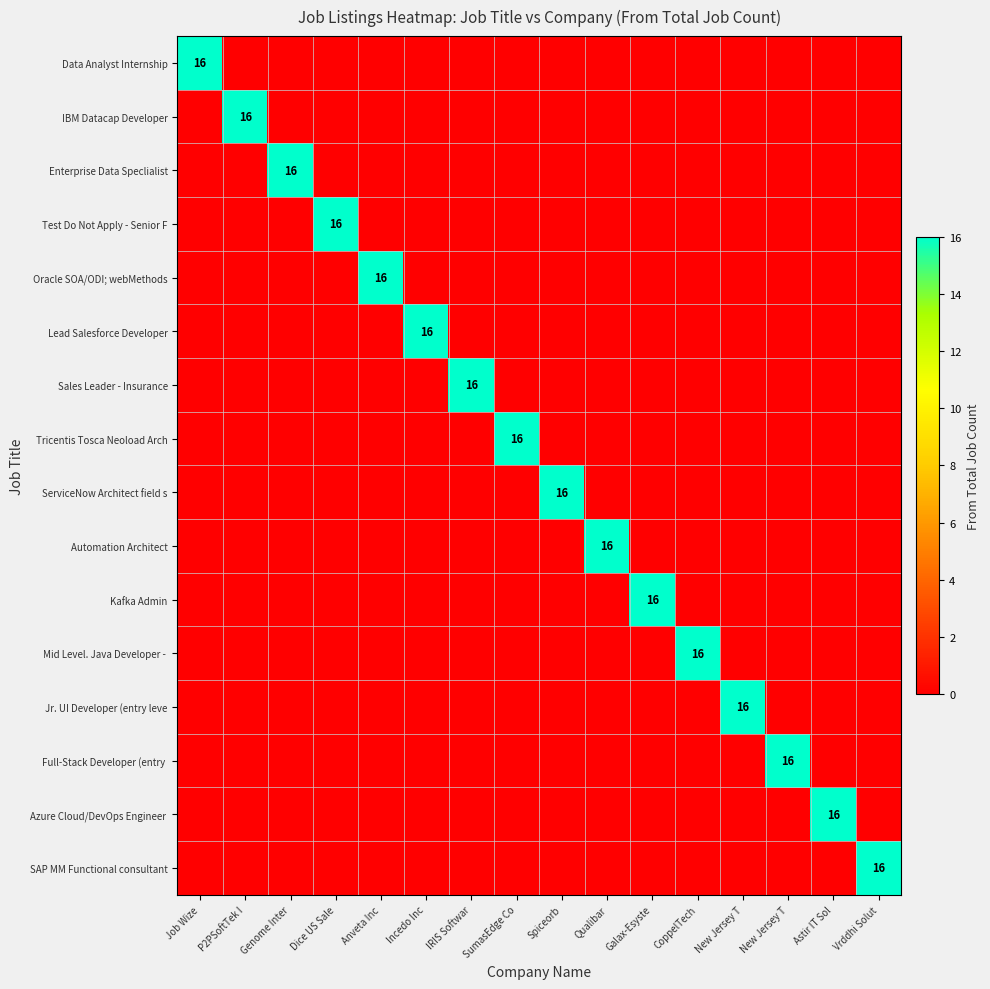

Which series has the widest spread of values?

Data Analyst Internship